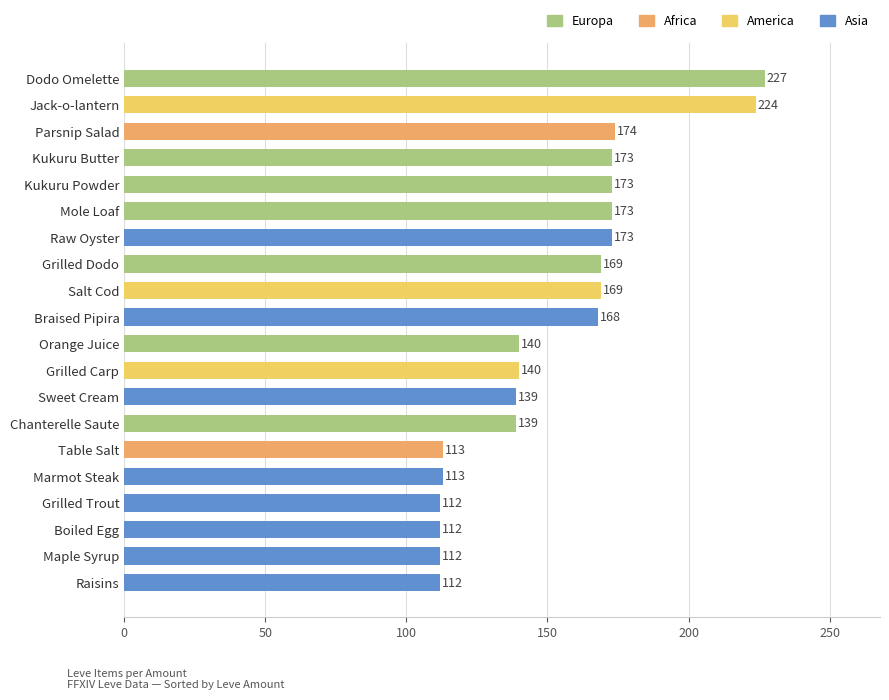

What is the change in value from Raw Oyster to Orange Juice?

-33